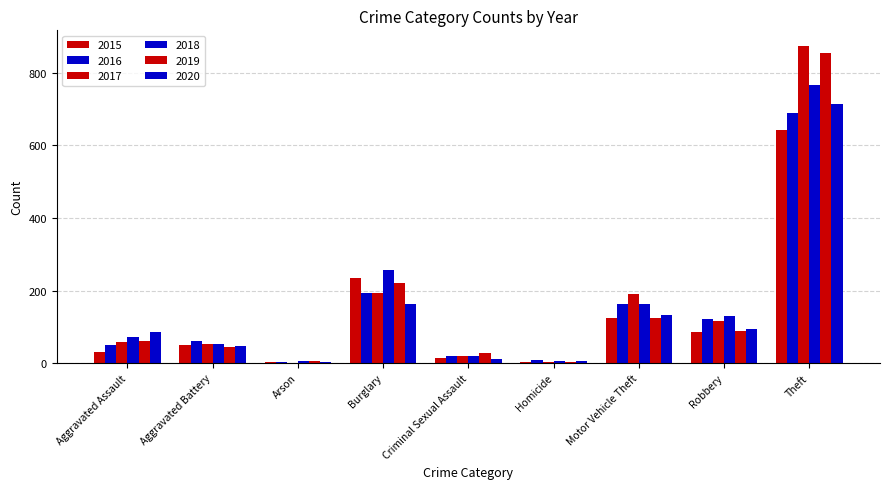

What is the spread (max minus min) of values at Arson?

5